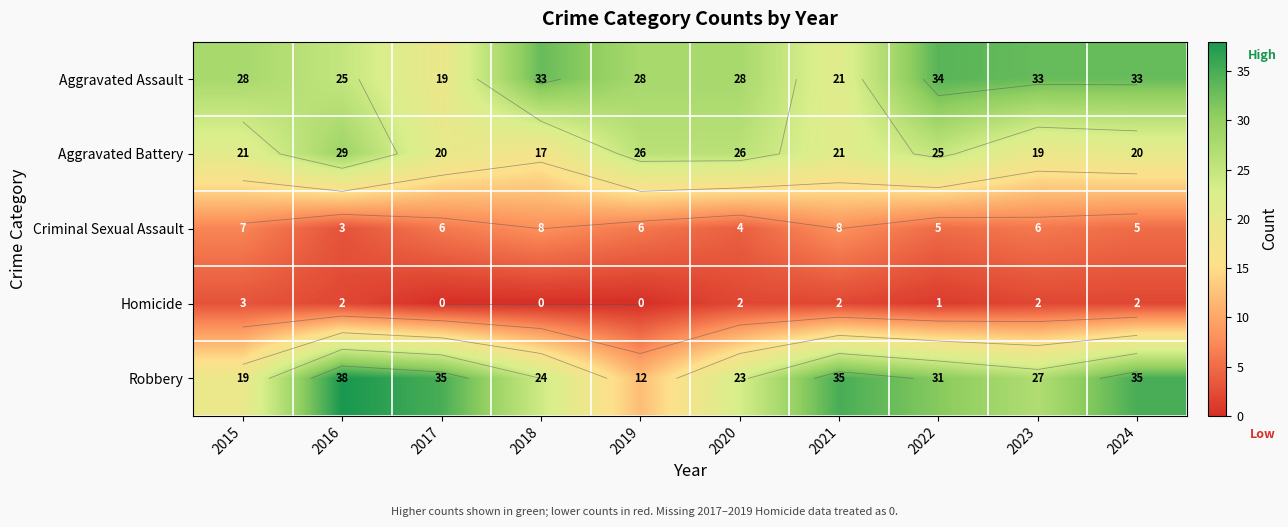

At 2018, list the series in order from smallest to largest.

Homicide, Criminal Sexual Assault, Aggravated Battery, Robbery, Aggravated Assault